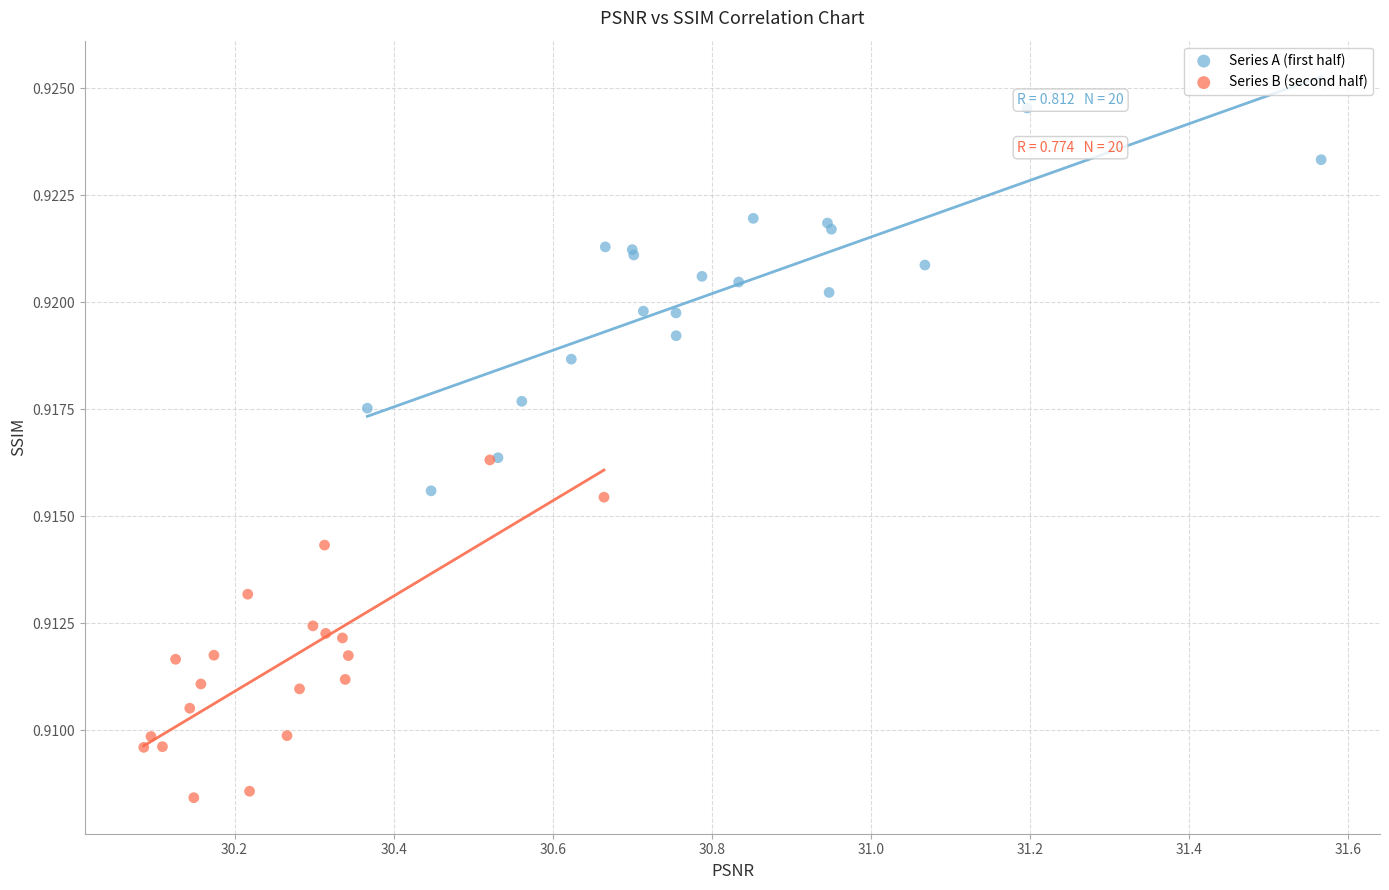

Which series reaches the maximum Y coordinate?

Series A (first half)